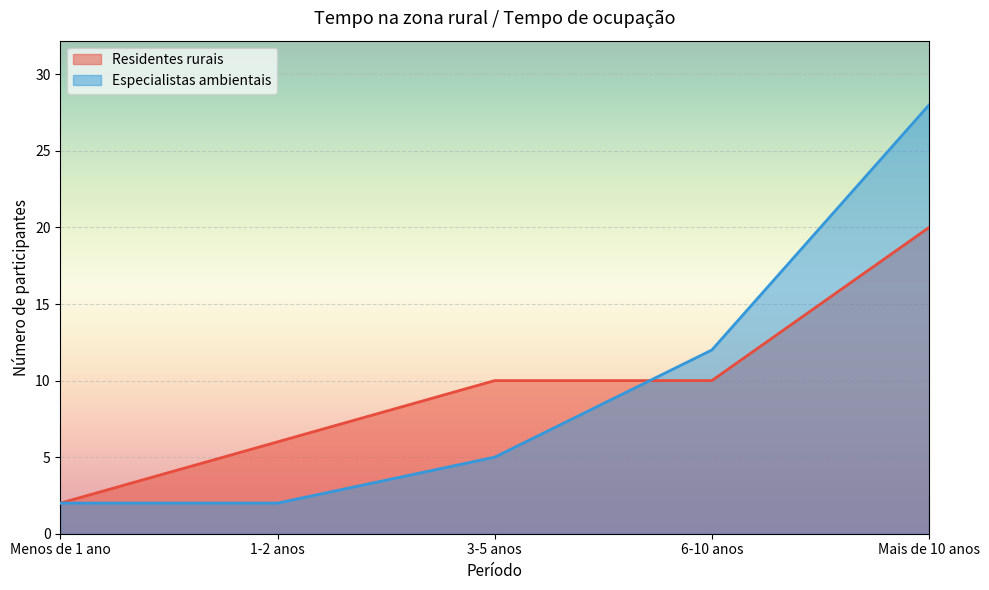

After their last crossing, which series has the higher values: Residentes rurais or Especialistas ambientais?

Especialistas ambientais